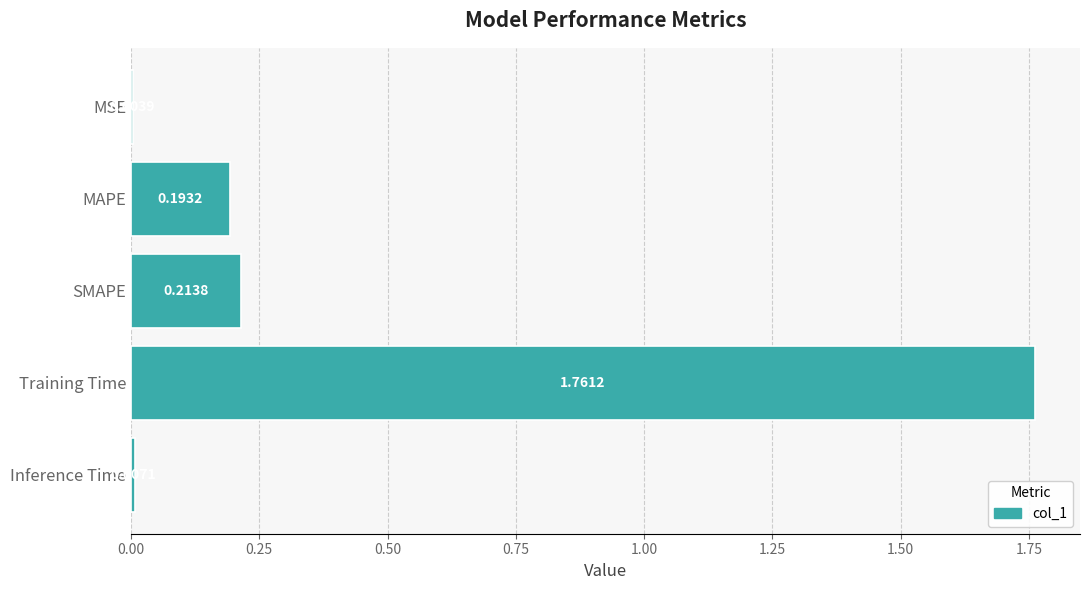

What is the change in value from MAPE to Training Time?

+1.6